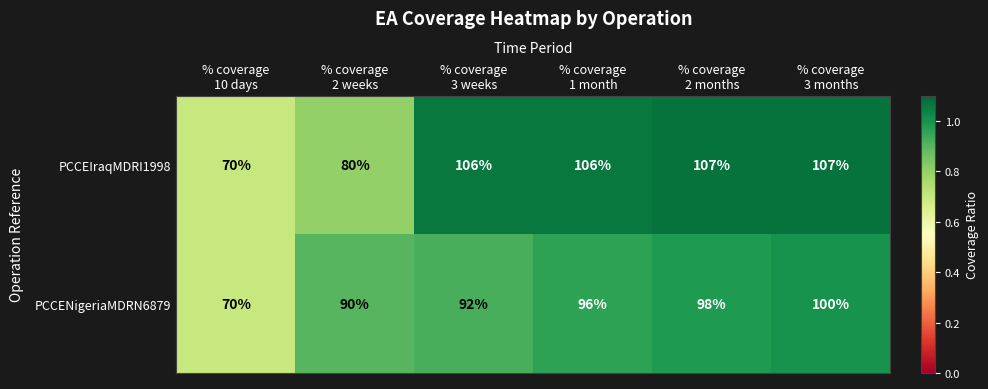

List the series in order of their overall mean, highest first.

PCCEIraqMDRI1998, PCCENigeriaMDRN6879